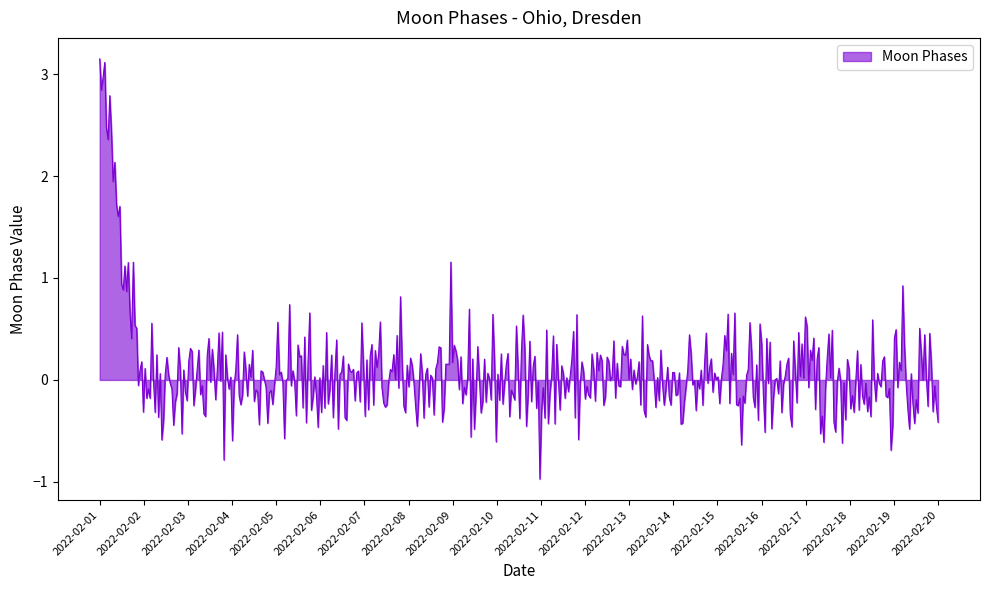

What is the minimum value shown in the chart?

-1.0